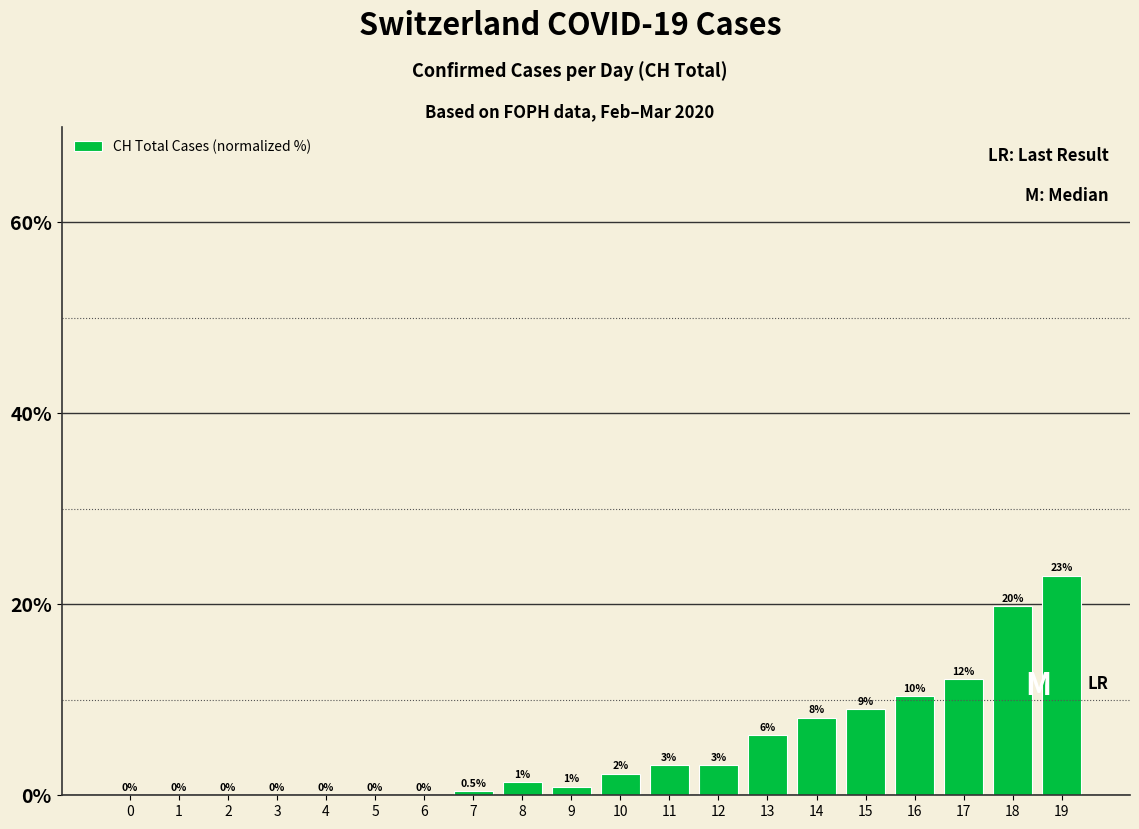

At which category does the chart reach its peak across all series?

19